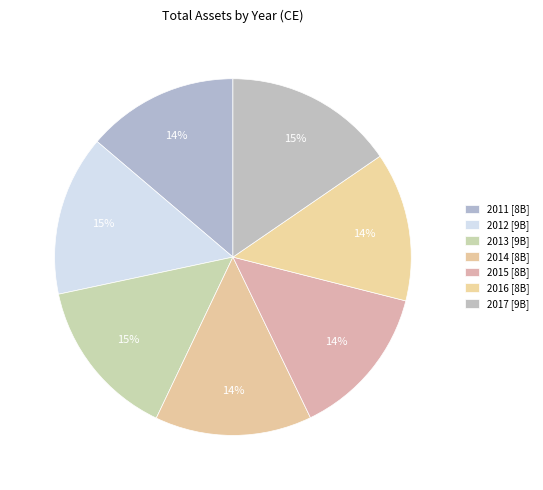

Combined, what portion of the pie is 2014 and 2012?

28.8%